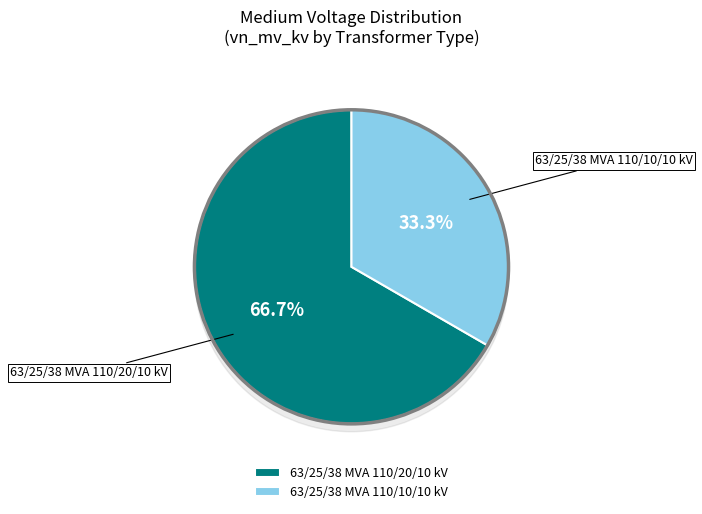

To the nearest percent, what percentage of the pie is 63/25/38 MVA 110/20/10 kV?

67%